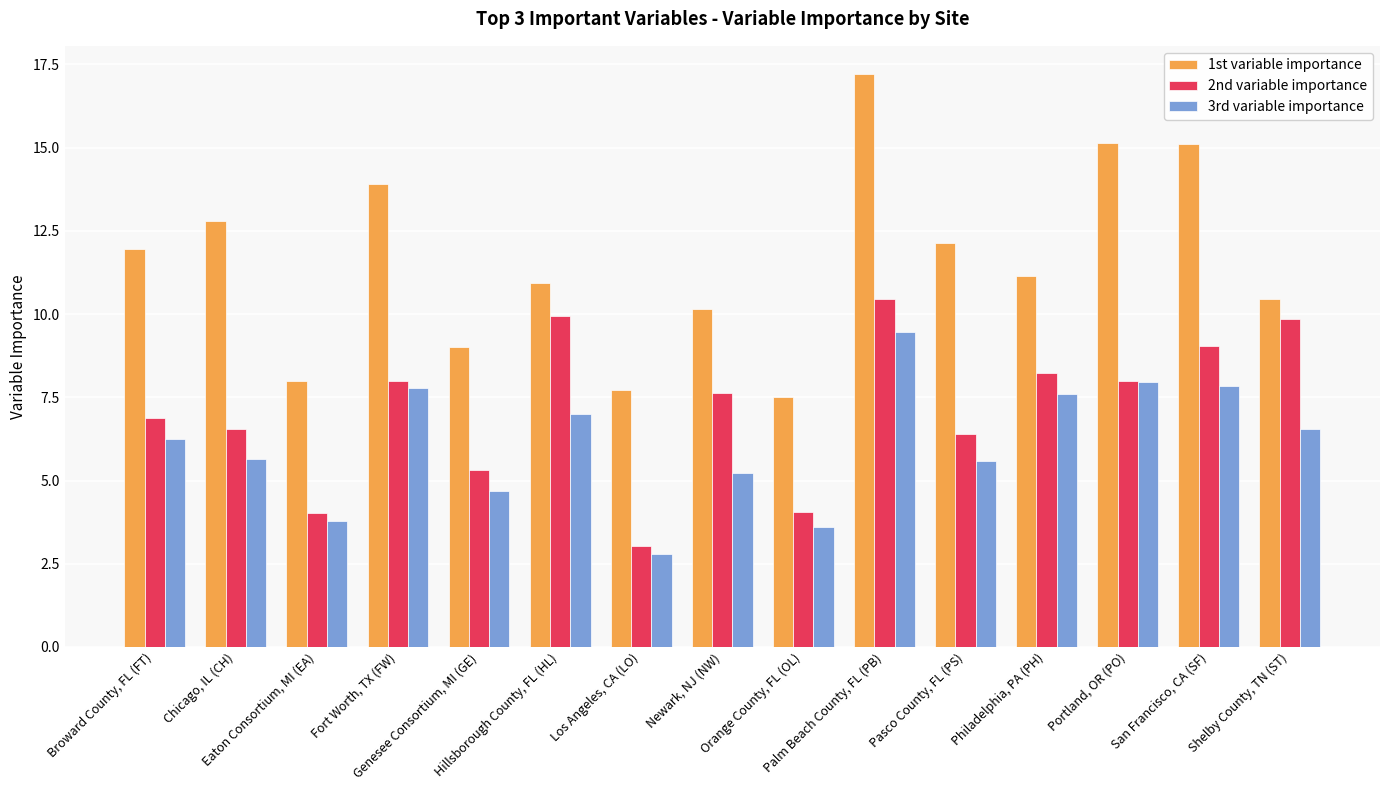

What are all the series names shown in the legend?

1st variable importance, 2nd variable importance, 3rd variable importance